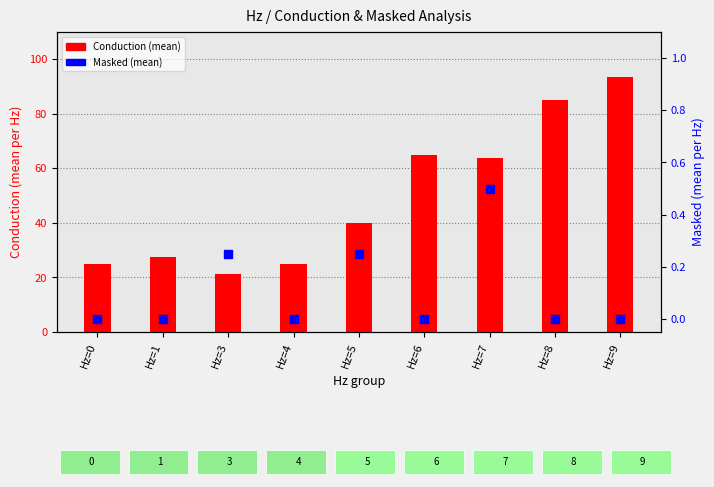

Is the value of Conduction (mean) at Hz=5 greater than the value of Masked (mean) at Hz=7?

Yes